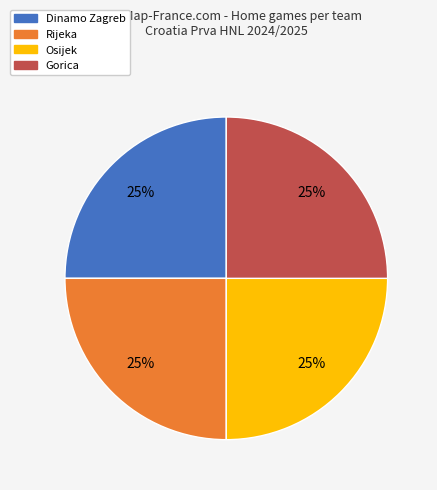

Is there a majority slice in this chart?

No